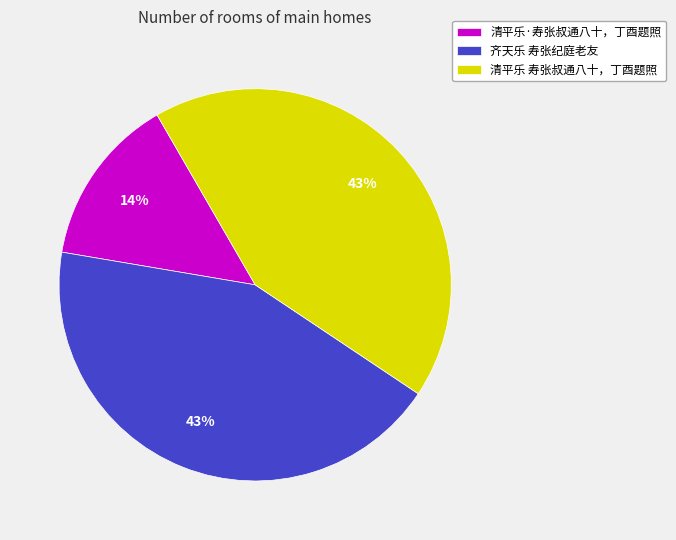

Does any single category account for the majority?

No